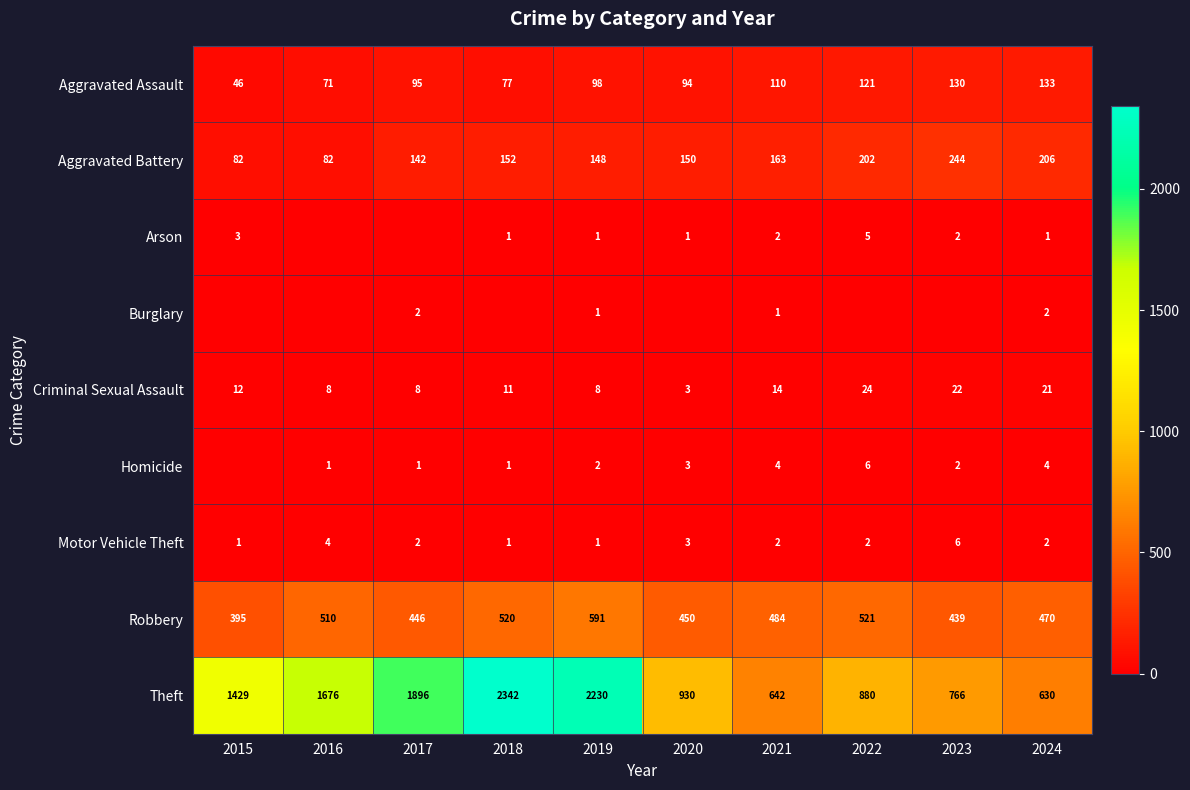

The Homicide series shows 6 at 2021. True or false?

False